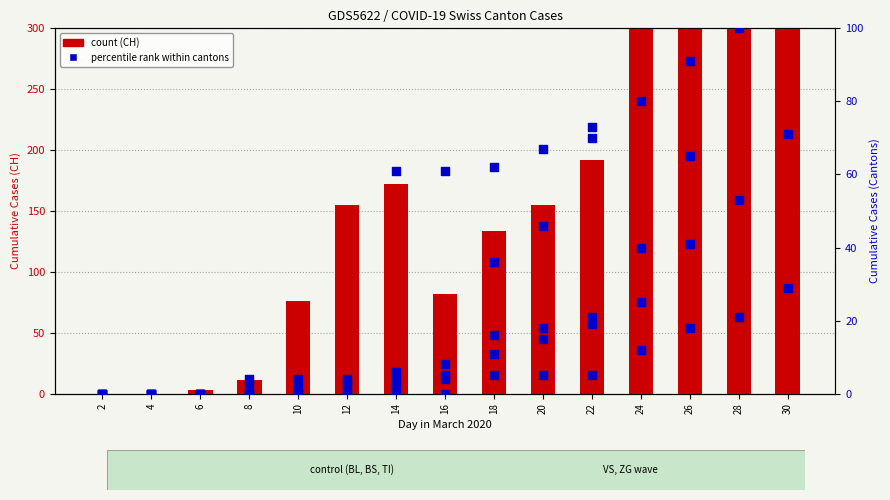

Which series has the largest total across all categories?

CH